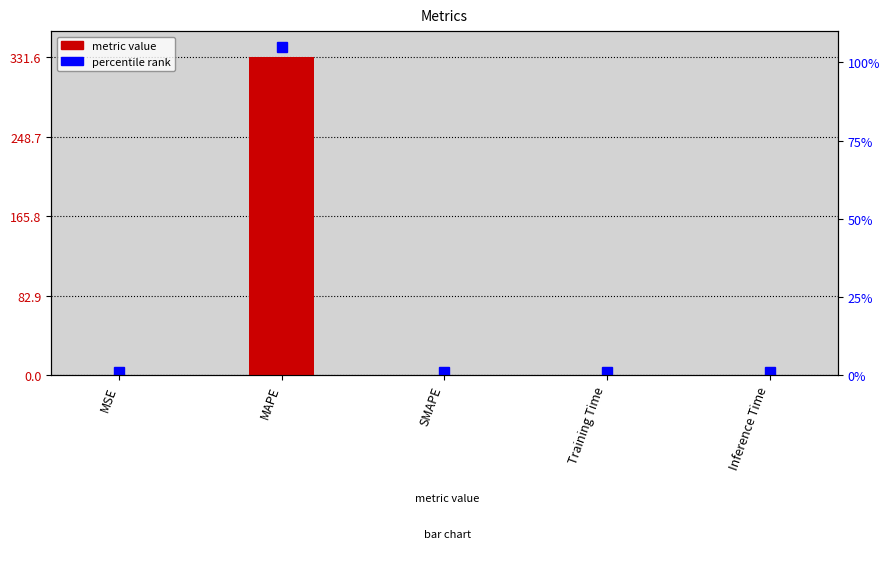

What is the average value?

66.3